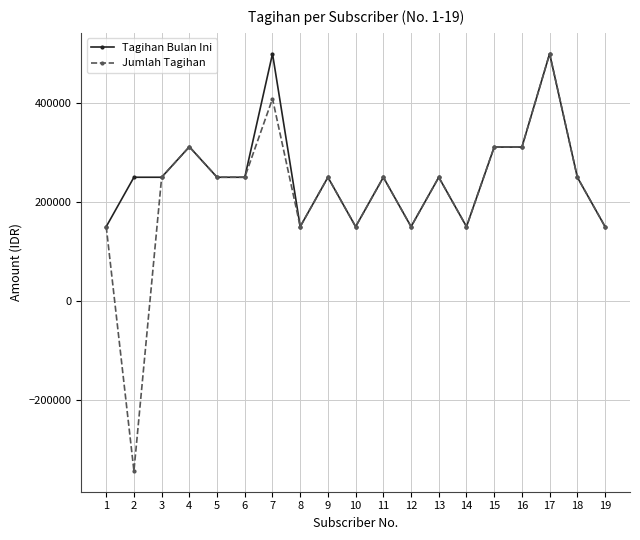

True or false: Tagihan Bulan Ini has more than 2 points higher than both neighbors.

True